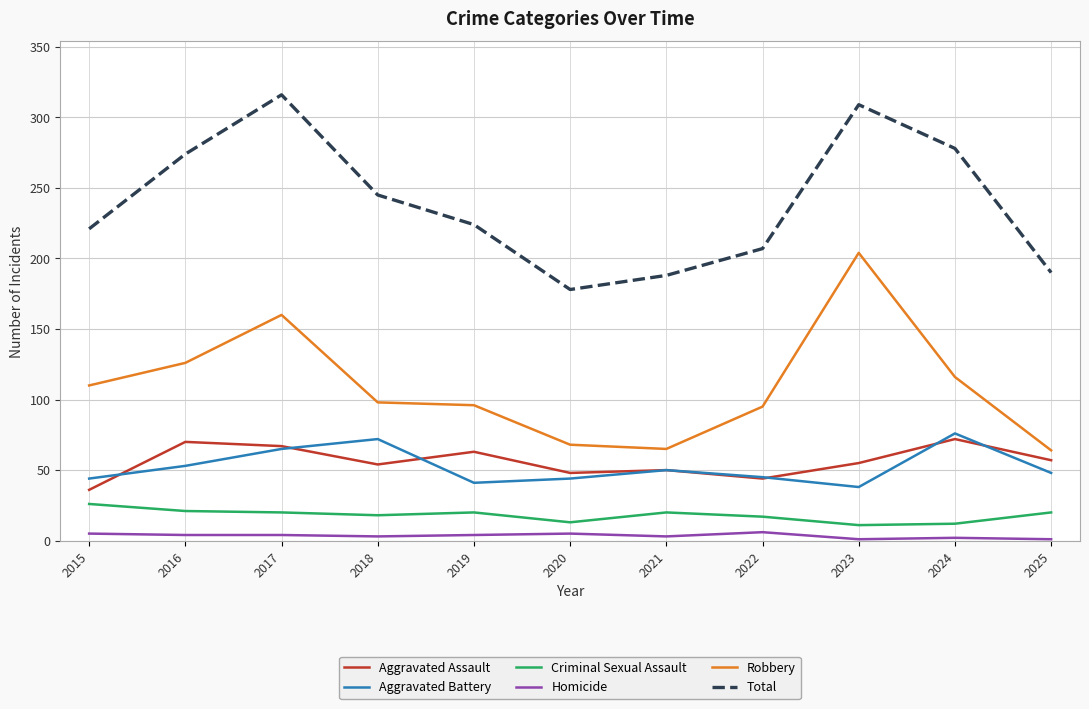

What is the highest value of the Aggravated Battery series?

76